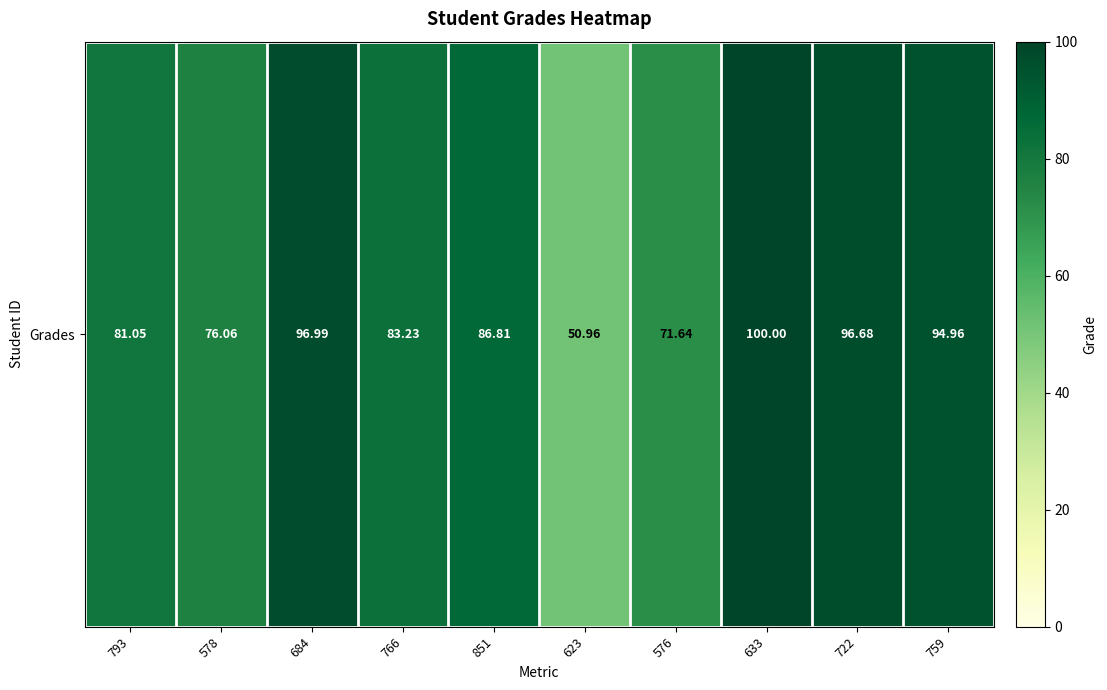

Rank the categories by value from lowest to highest.

623, 576, 578, 793, 766, 851, 759, 722, 684, 633